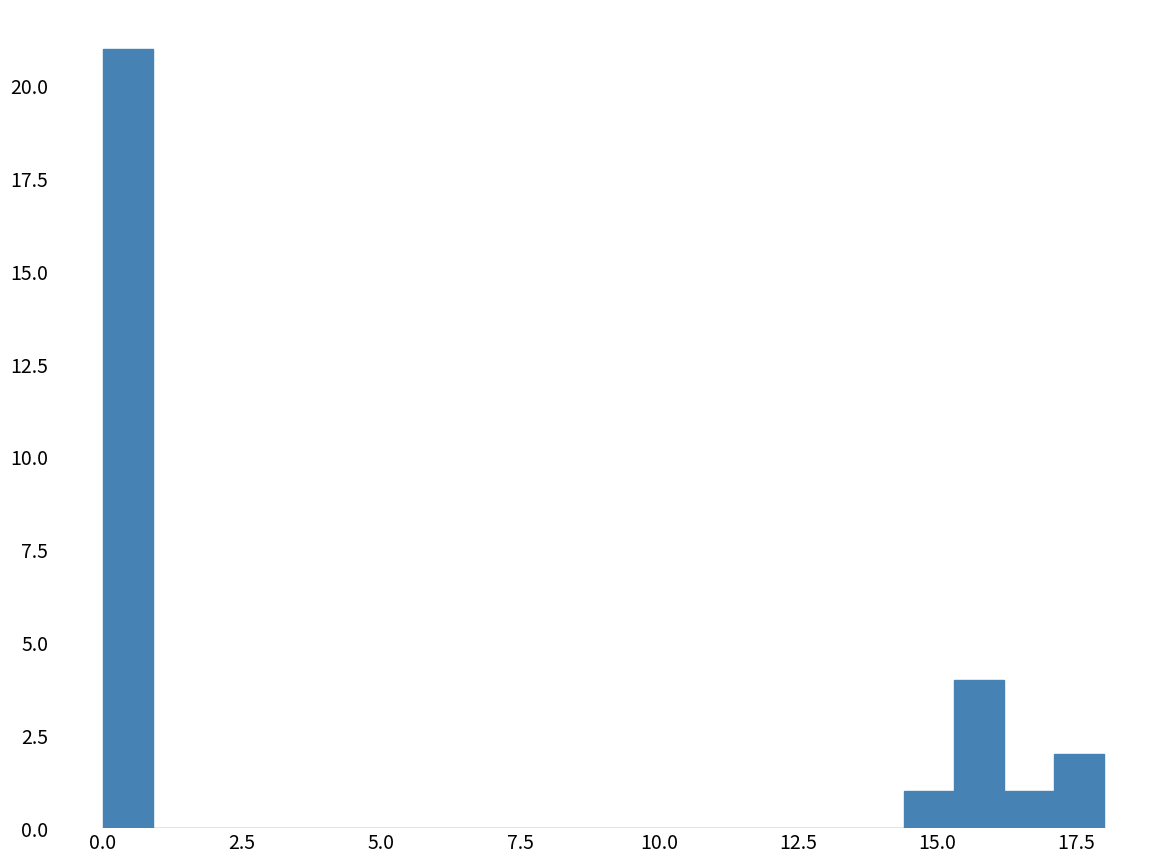

Around what value on the x-axis is the tallest bar? Give the approximate position of its centre, as read against the axis.

0.5